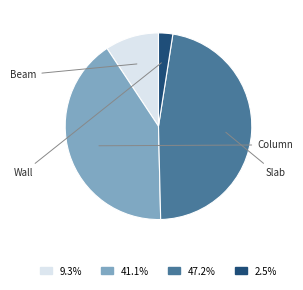

Does any single category account for the majority?

No